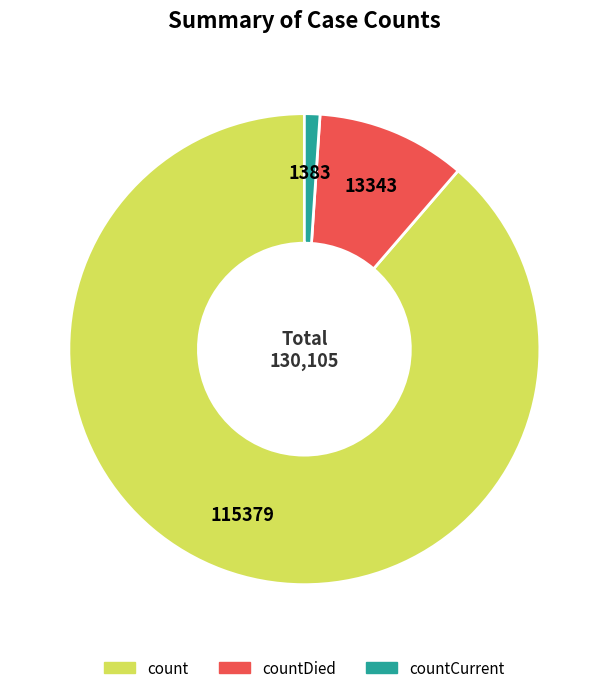

Is there a majority slice in this chart?

Yes